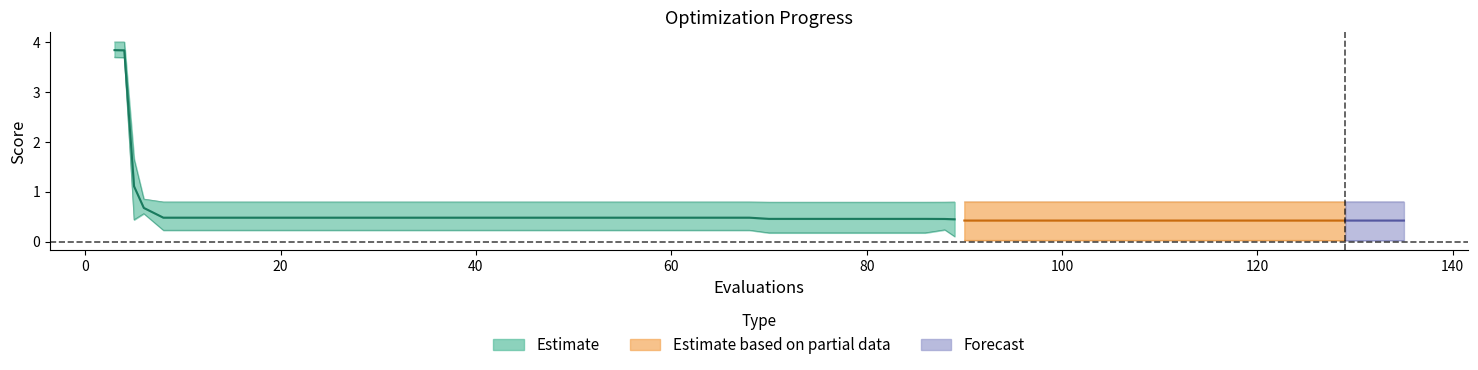

Is this an area chart (filled region under the line)?

No